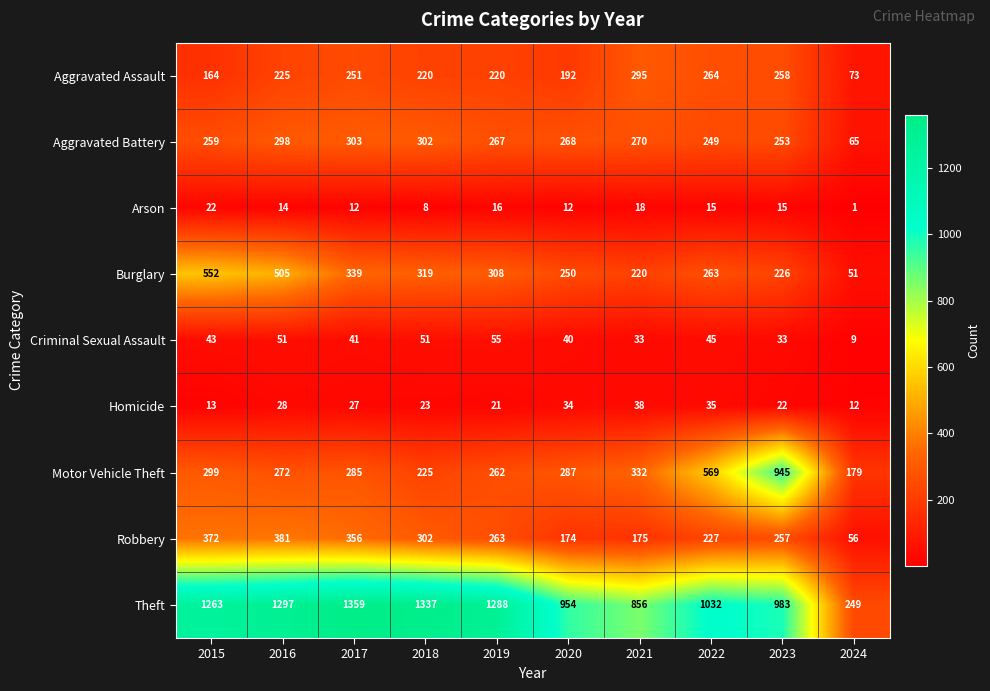

Is it true that Theft equals 705 at 2018?

False